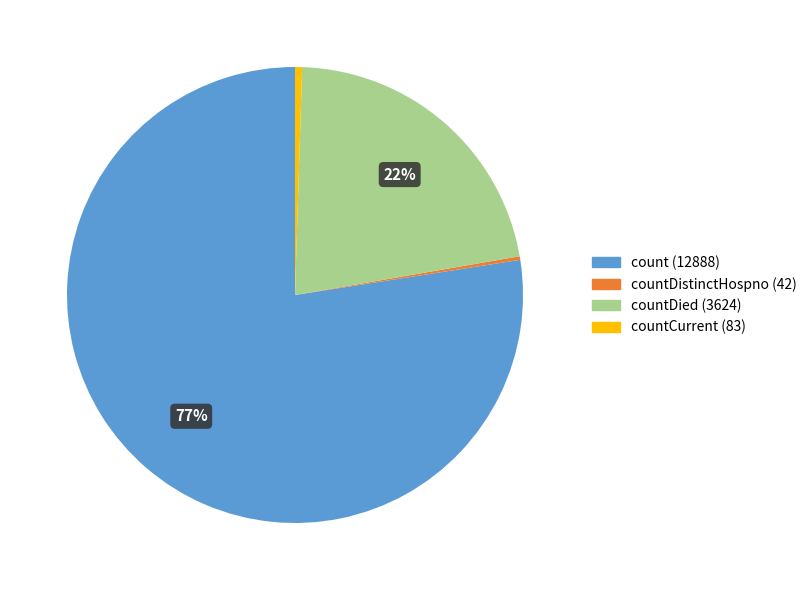

Is there any slice that represents more than half of the pie?

Yes